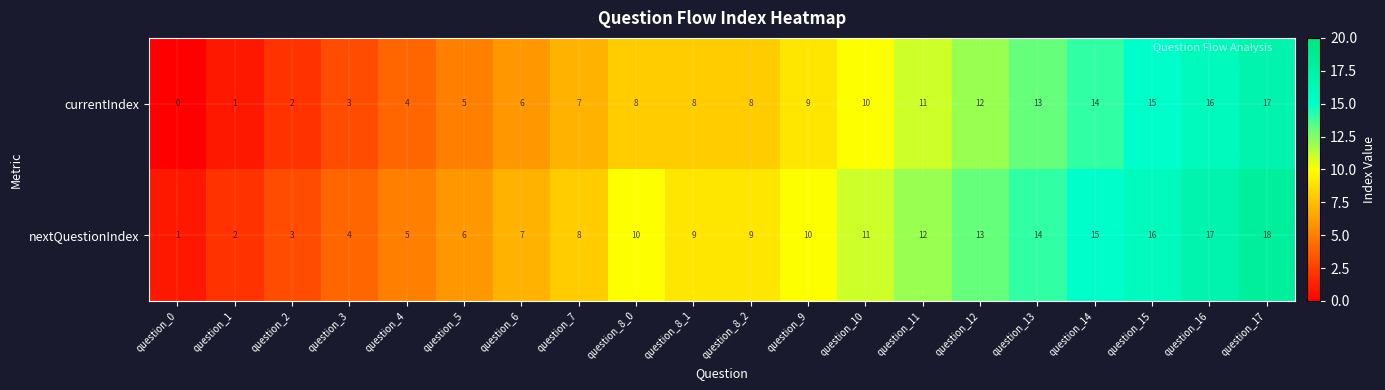

What is the difference between the maximum and minimum values in the nextQuestionIndex series?

17